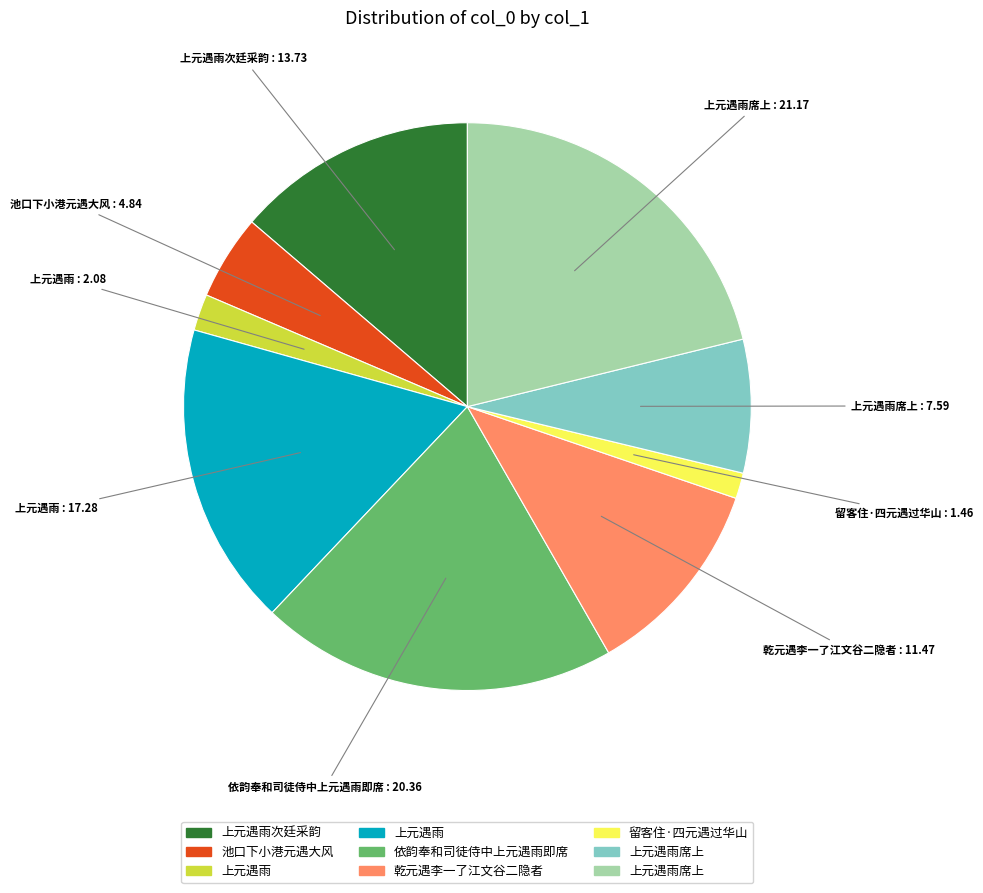

Is there any slice that represents more than half of the pie?

No